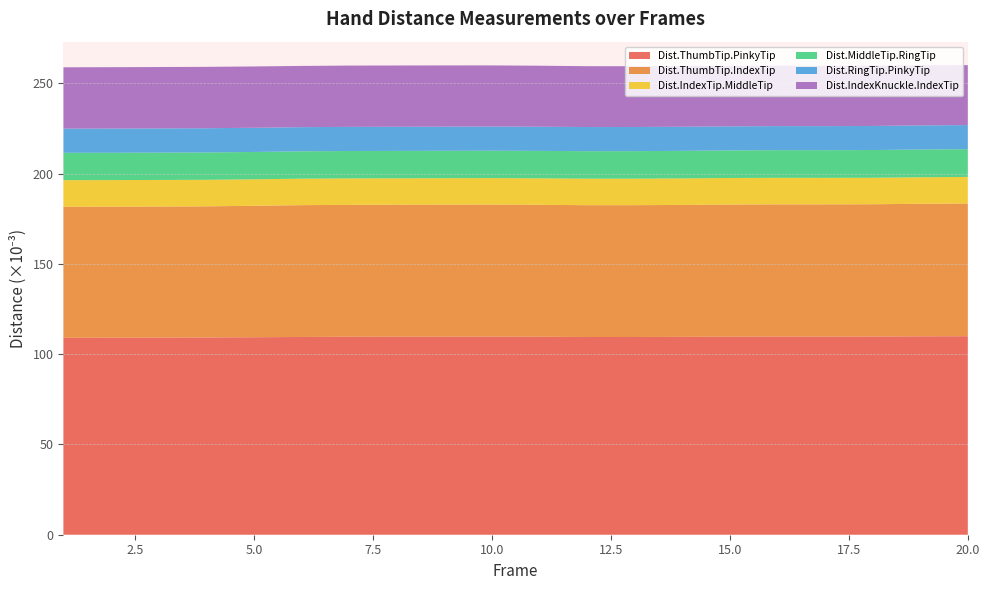

Reading left to right, what are all the values shown in this chart?

Dist.ThumbTip.PinkyTip: 0.1	0.1	0.1	0.1	0.1	0.1	0.1	0.1	0.1	0.1	0.1	0.1	0.1	0.1	0.1	0.1	0.1	0.1	0.1	0.1
Dist.ThumbTip.IndexTip: 0.1	0.1	0.1	0.1	0.1	0.1	0.1	0.1	0.1	0.1	0.1	0.1	0.1	0.1	0.1	0.1	0.1	0.1	0.1	0.1
Dist.IndexTip.MiddleTip: 0.0	0.0	0.0	0.0	0.0	0.0	0.0	0.0	0.0	0.0	0.0	0.0	0.0	0.0	0.0	0.0	0.0	0.0	0.0	0.0
Dist.MiddleTip.RingTip: 0.0	0.0	0.0	0.0	0.0	0.0	0.0	0.0	0.0	0.0	0.0	0.0	0.0	0.0	0.0	0.0	0.0	0.0	0.0	0.0
Dist.RingTip.PinkyTip: 0.0	0.0	0.0	0.0	0.0	0.0	0.0	0.0	0.0	0.0	0.0	0.0	0.0	0.0	0.0	0.0	0.0	0.0	0.0	0.0
Dist.IndexKnuckle.IndexTip: 0.0	0.0	0.0	0.0	0.0	0.0	0.0	0.0	0.0	0.0	0.0	0.0	0.0	0.0	0.0	0.0	0.0	0.0	0.0	0.0